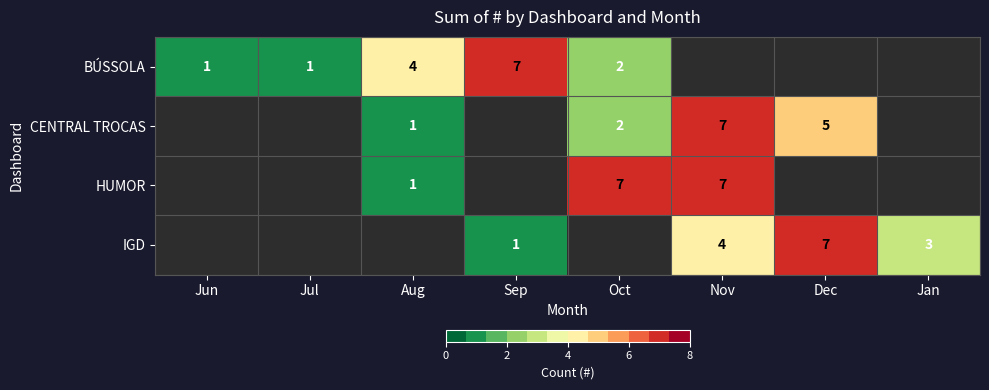

True or false: HUMOR has a value of 12 at Oct.

False